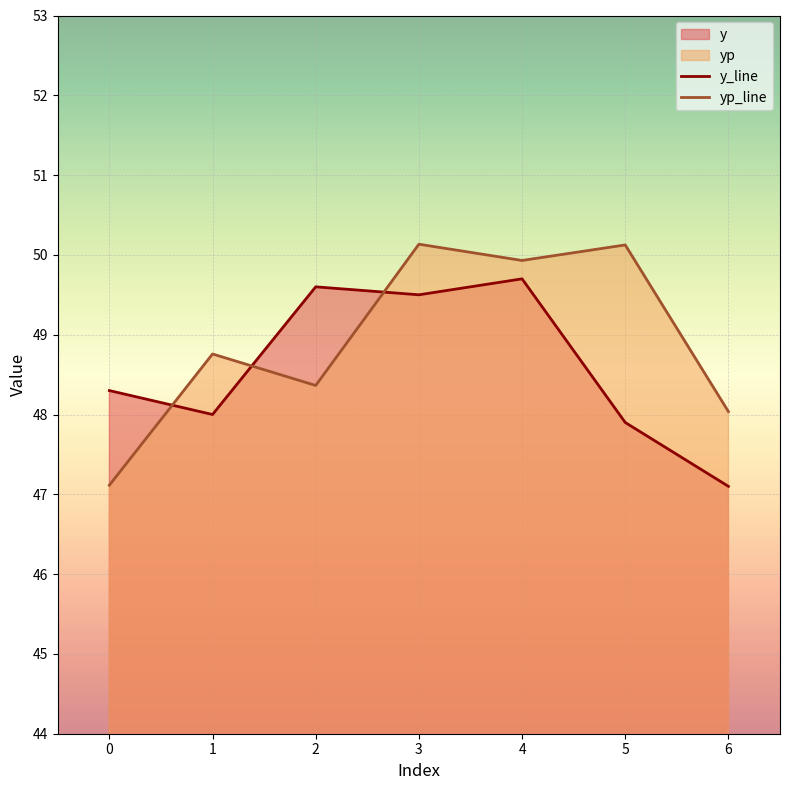

Reading right to left, transcribe all the data shown in this chart.

y_line: 47.1	47.9	49.7	49.5	49.6	48.0	48.3
yp_line: 48.0	50.1	49.9	50.1	48.4	48.8	47.1